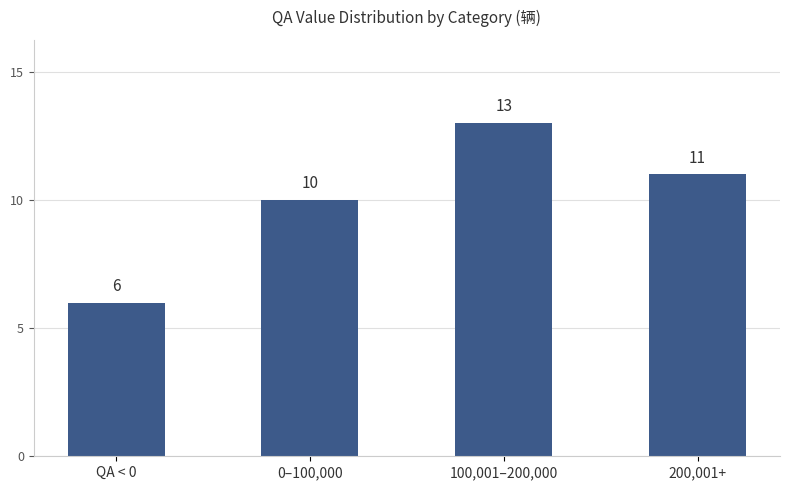

How many data points are less than 11?

2